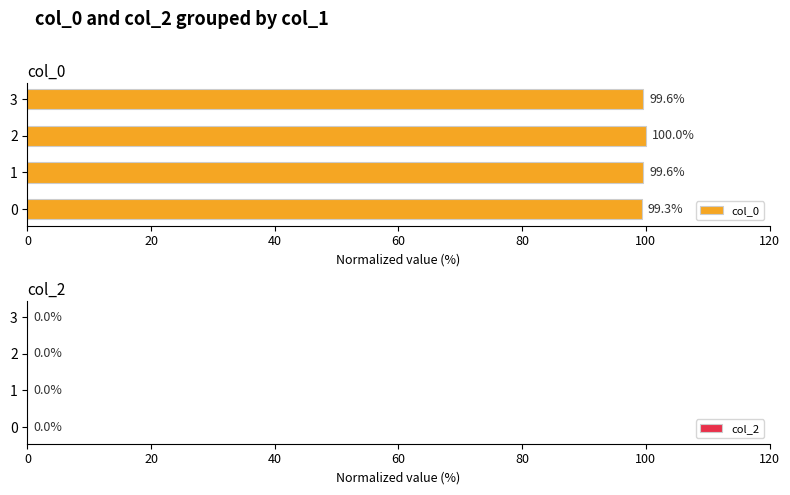

What is the greatest value displayed?

100.0